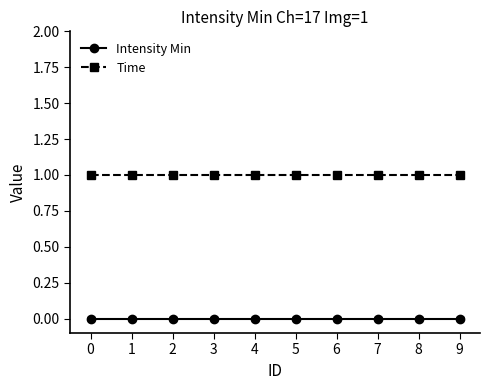

What is the value of the Time point at the 2nd from the left?

1